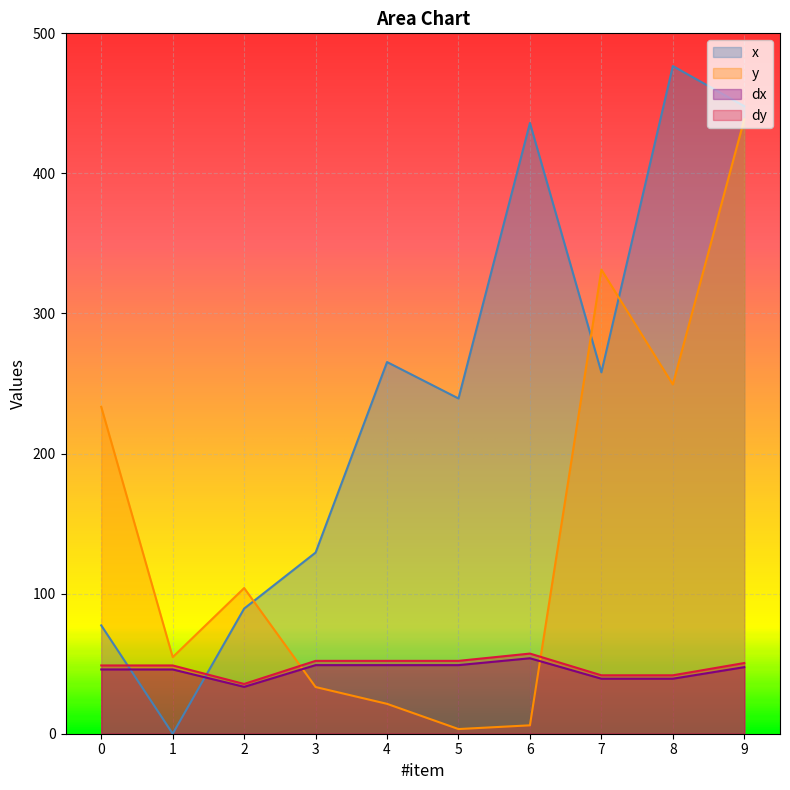

How many values in the dy series exceed 50?

5